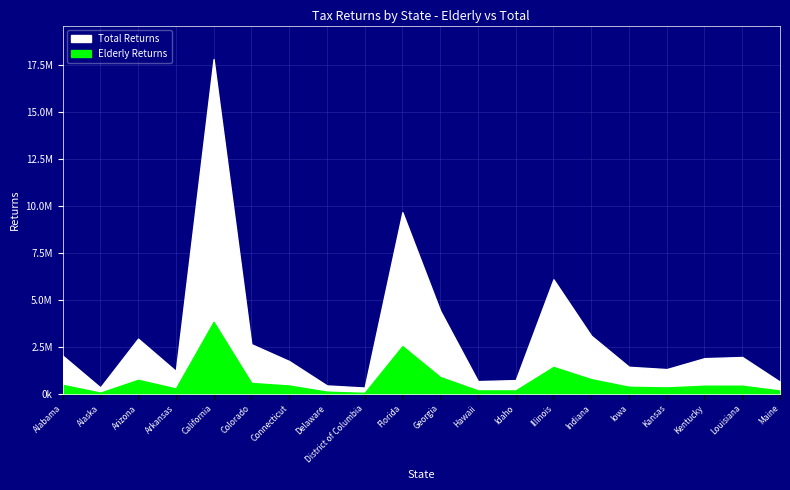

Does the chart display data point markers on the line(s)?

No